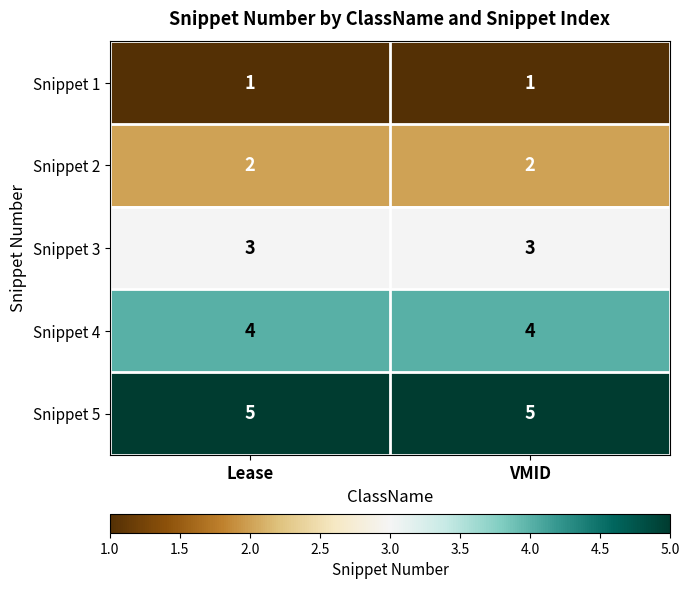

Which series has the largest total across all categories?

Snippet 5